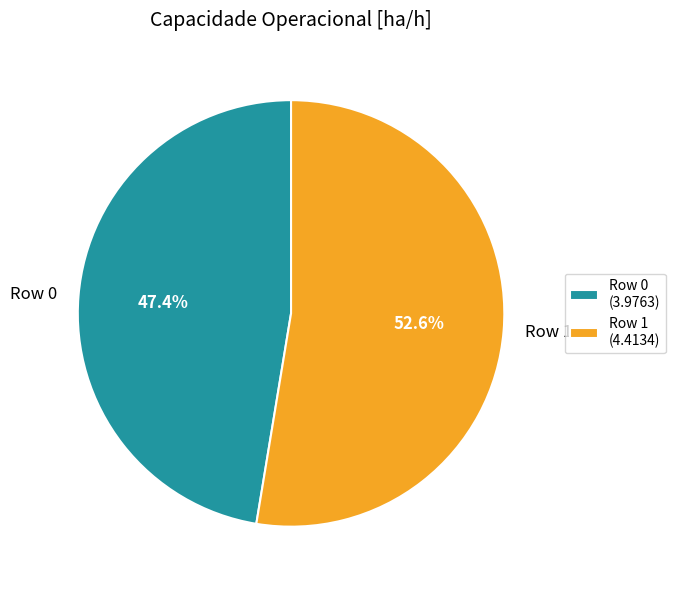

To the nearest percent, what portion does Row 0 represent?

47%